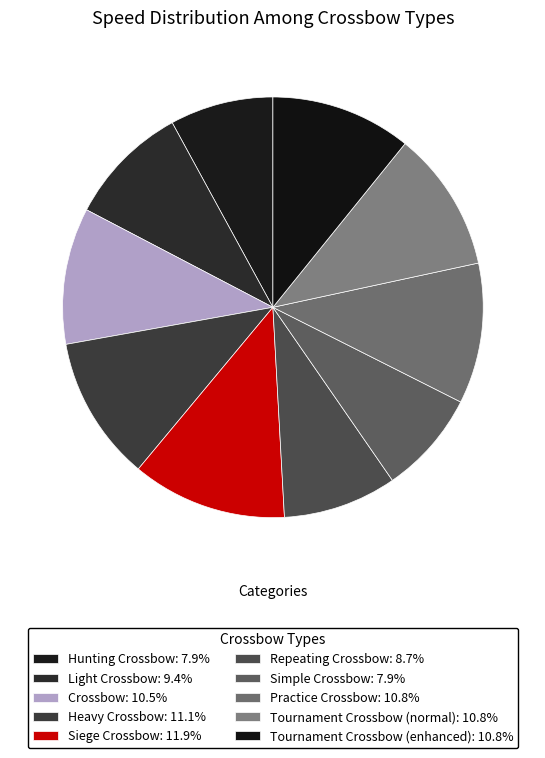

To the nearest percent, what portion does Practice Crossbow represent?

11%